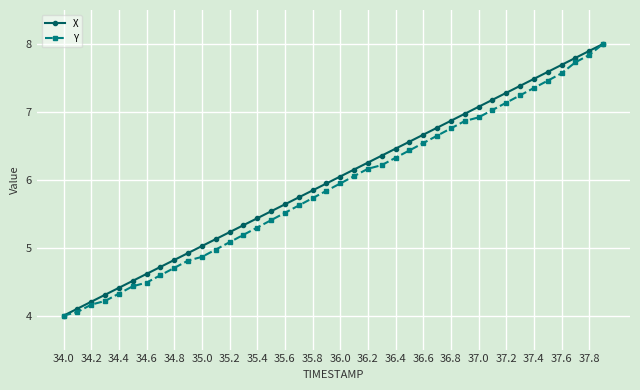

What is the value of the Y point at the 28th from the left?

6.6